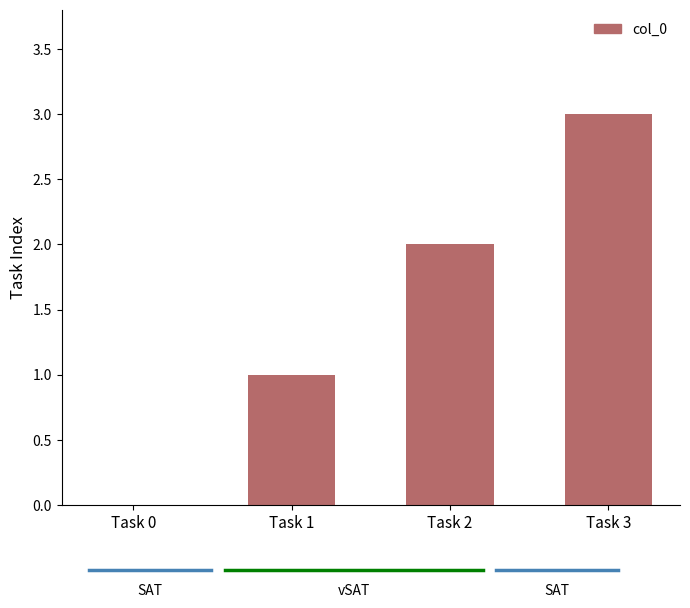

Where is the data nearest to the value 1?

Task 1